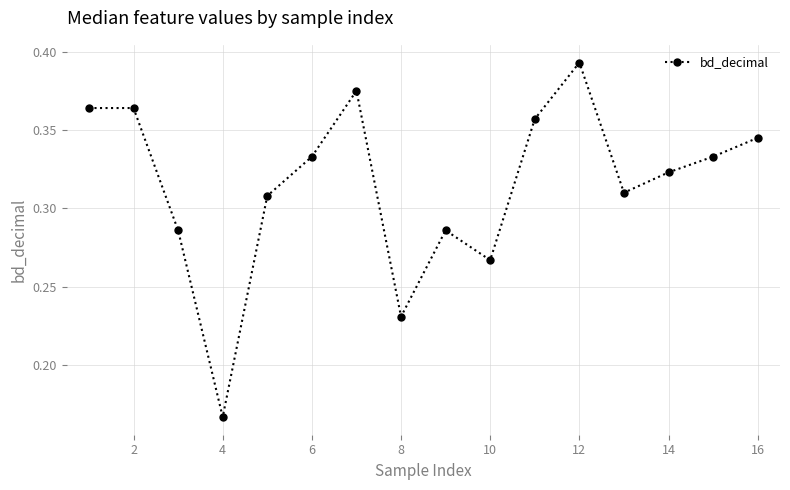

Count the values in the range 0 to 1.

16